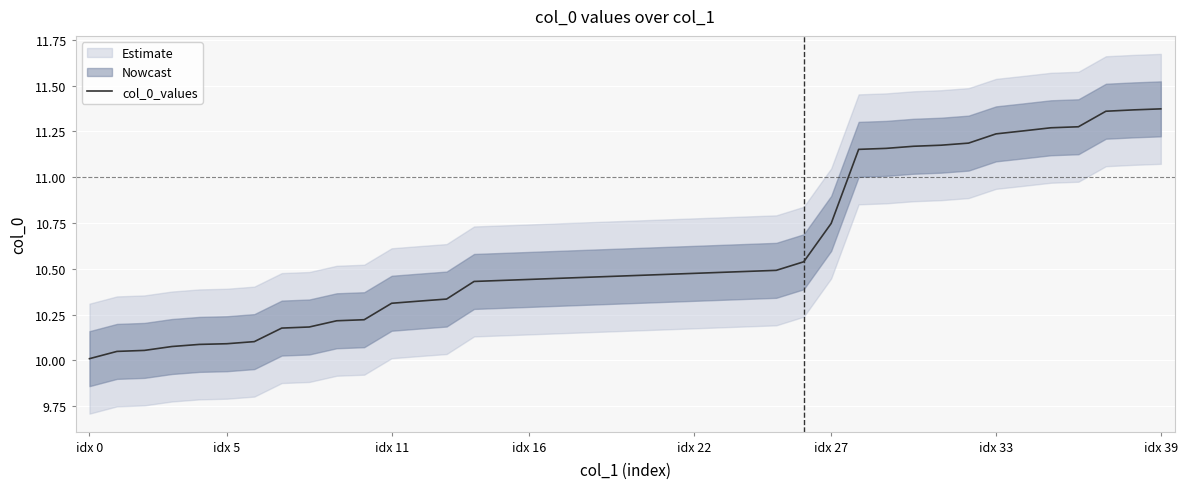

What is the label of the 10th point from the right?

30